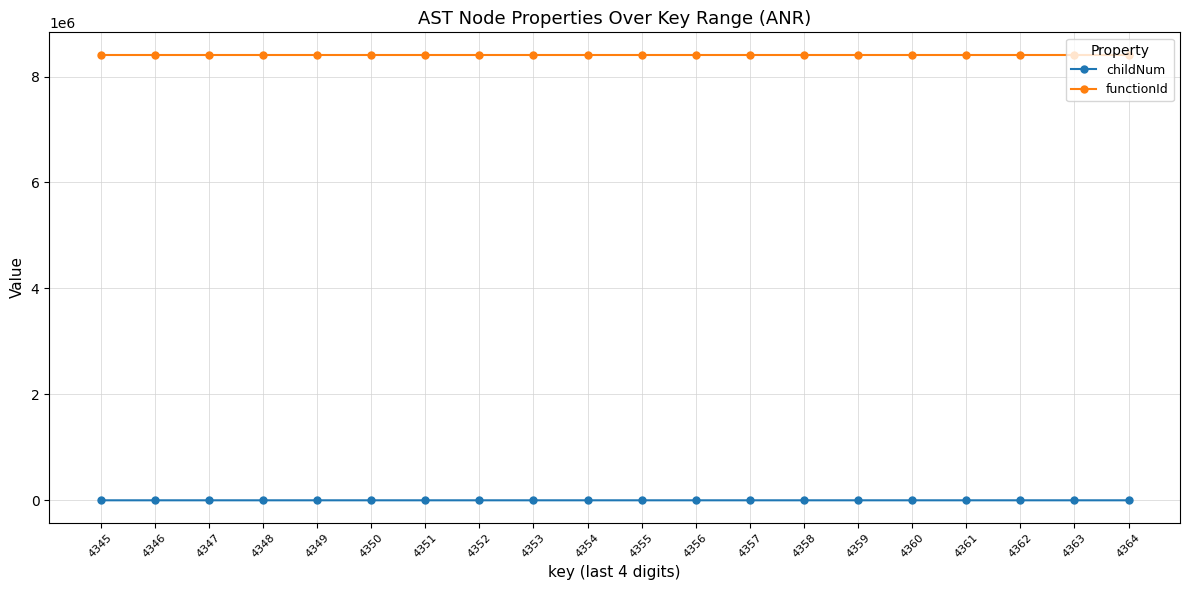

How many childNum values are between 0 and 1?

18